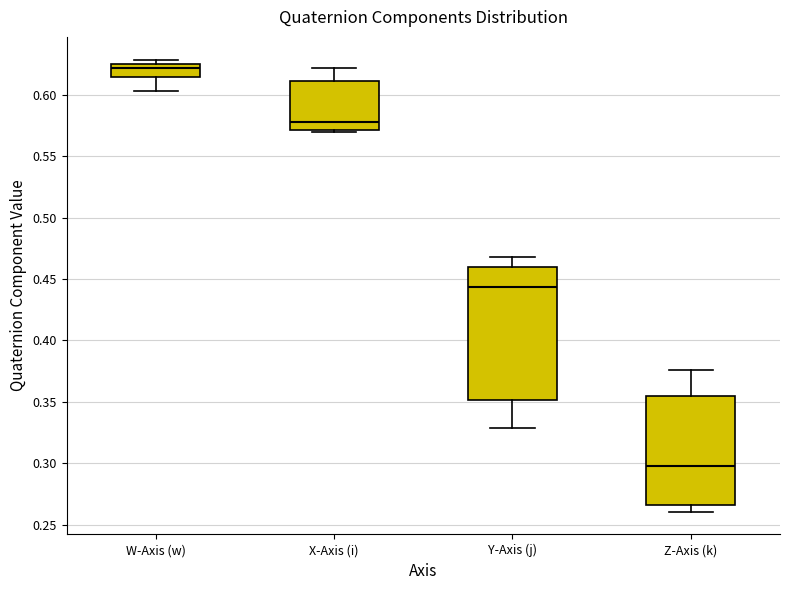

Comparing the boxes themselves (not the whiskers), which one is the tallest?

Y-Axis (j)